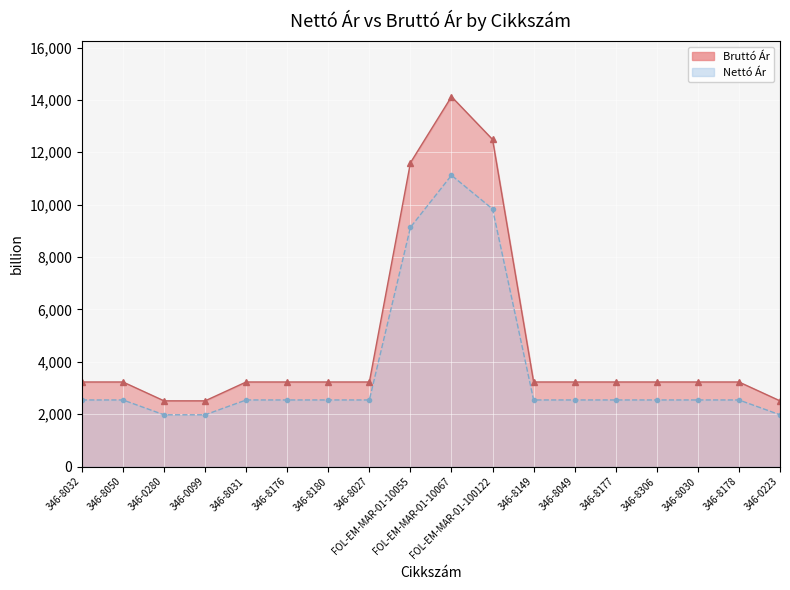

At which category does the chart reach its peak across all series?

FOL-EM-MAR-01-10067